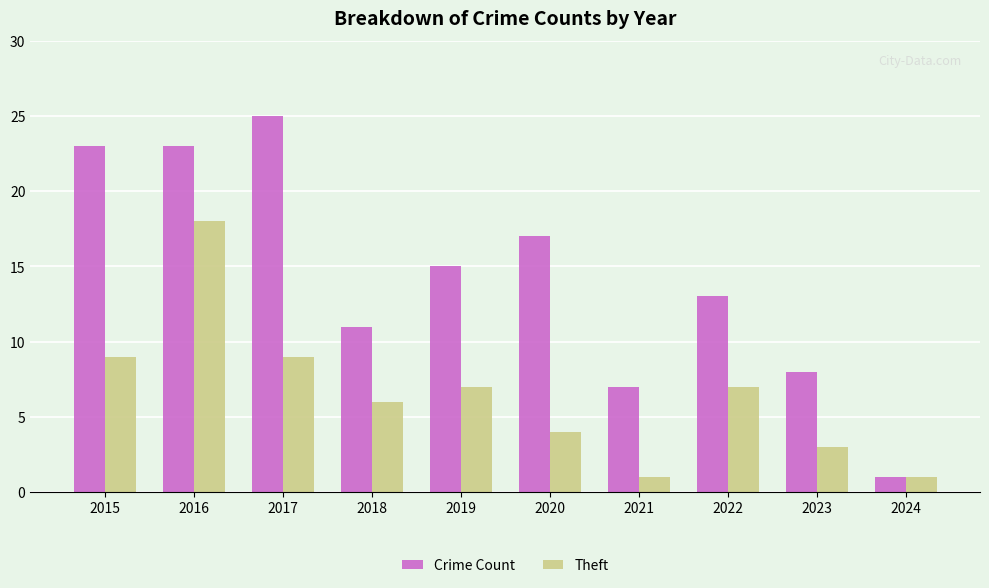

How many groups of bars are there?

10